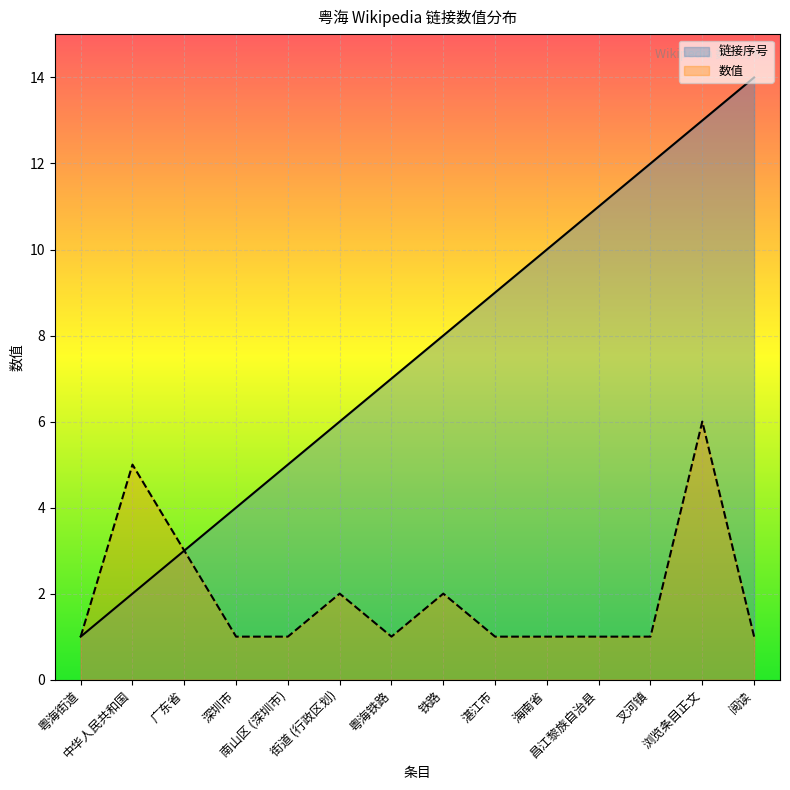

Is it true that 链接序号 equals 2 at 中华人民共和国?

True